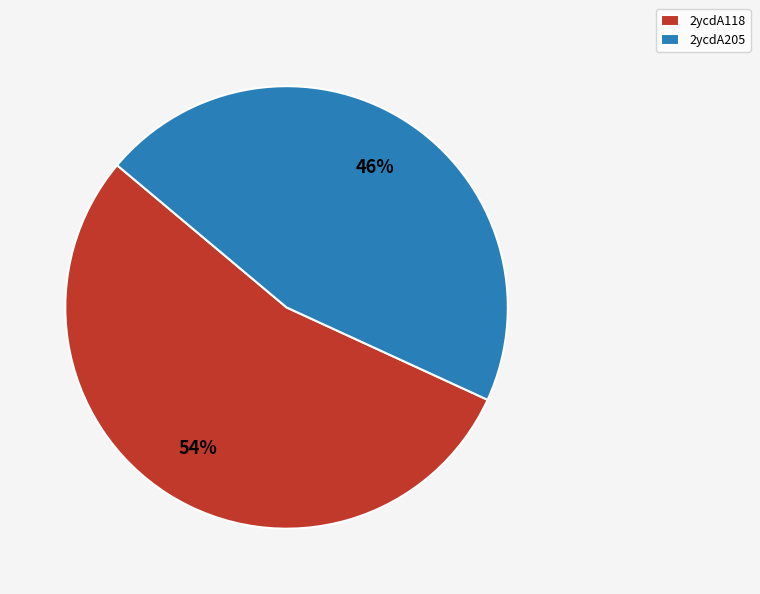

Which slice is the largest?

2ycdA118